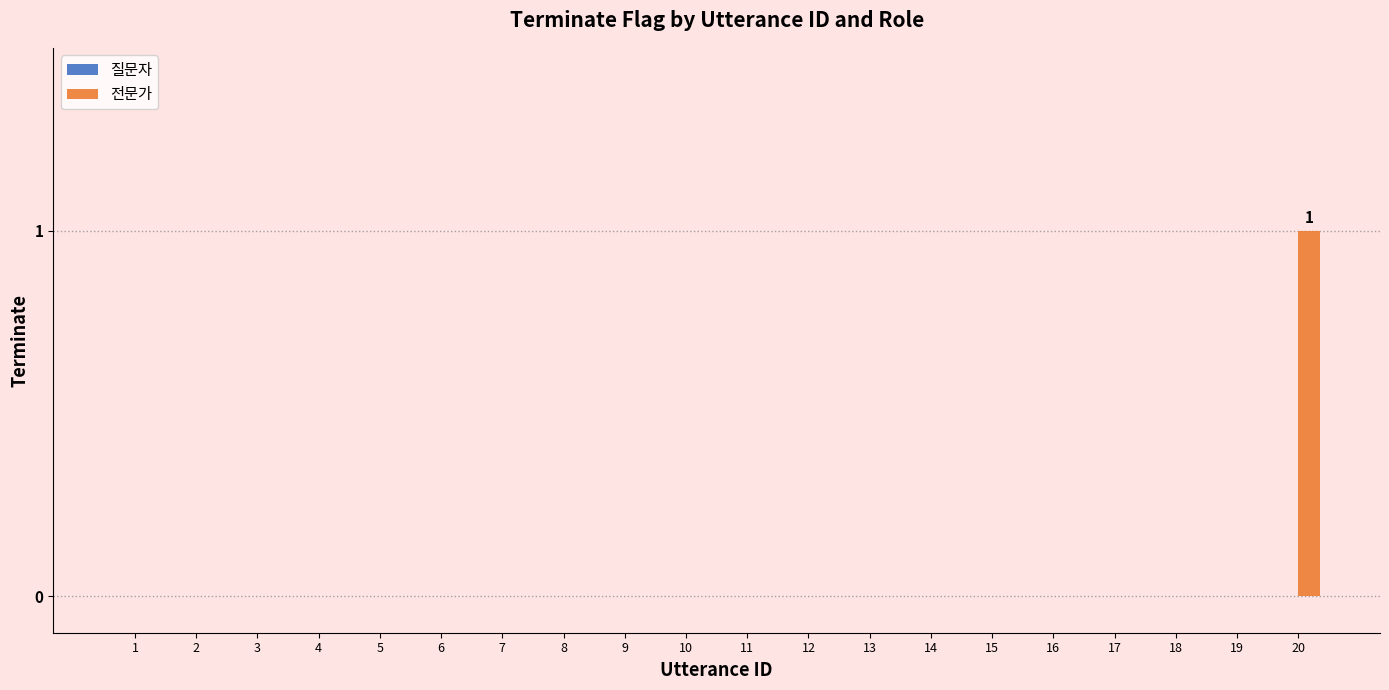

Which label corresponds to the largest value in the chart?

20